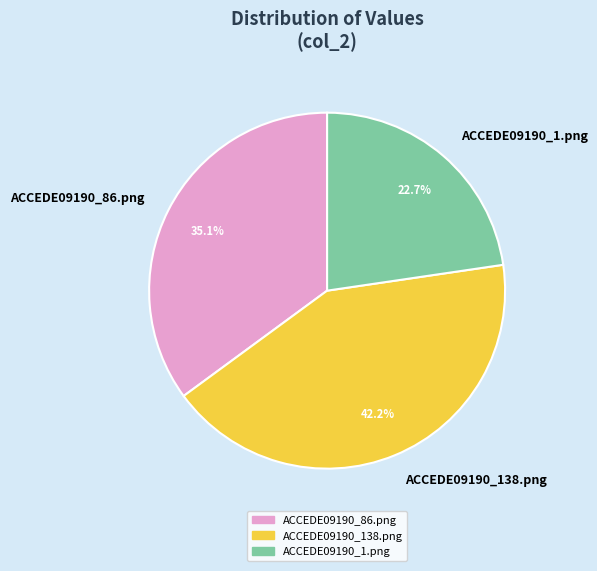

Is it true that ACCEDE09190_1.png is 23% of the pie?

True